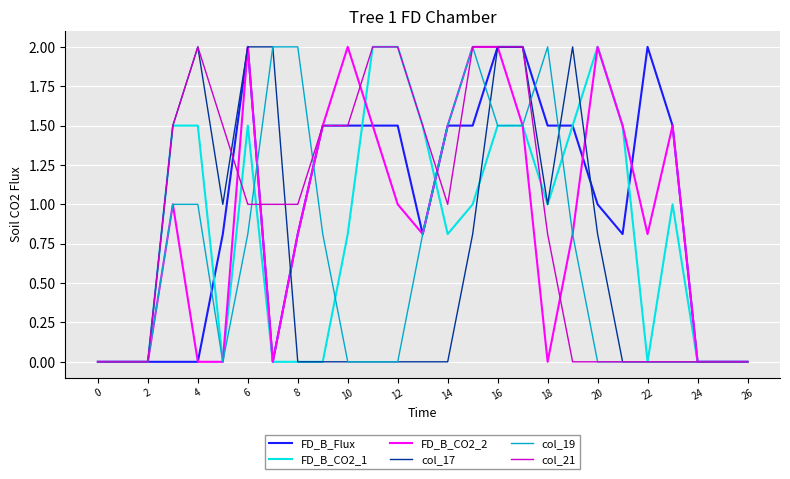

What is the greatest value displayed?

2.0